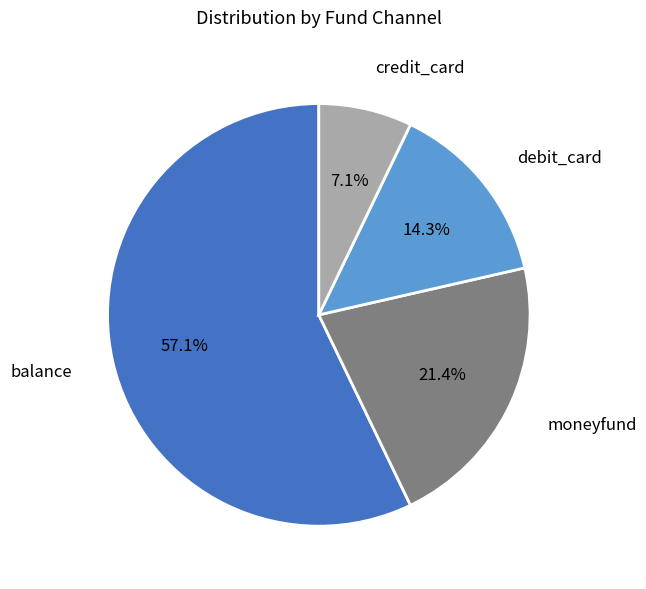

Which slice is the largest?

balance